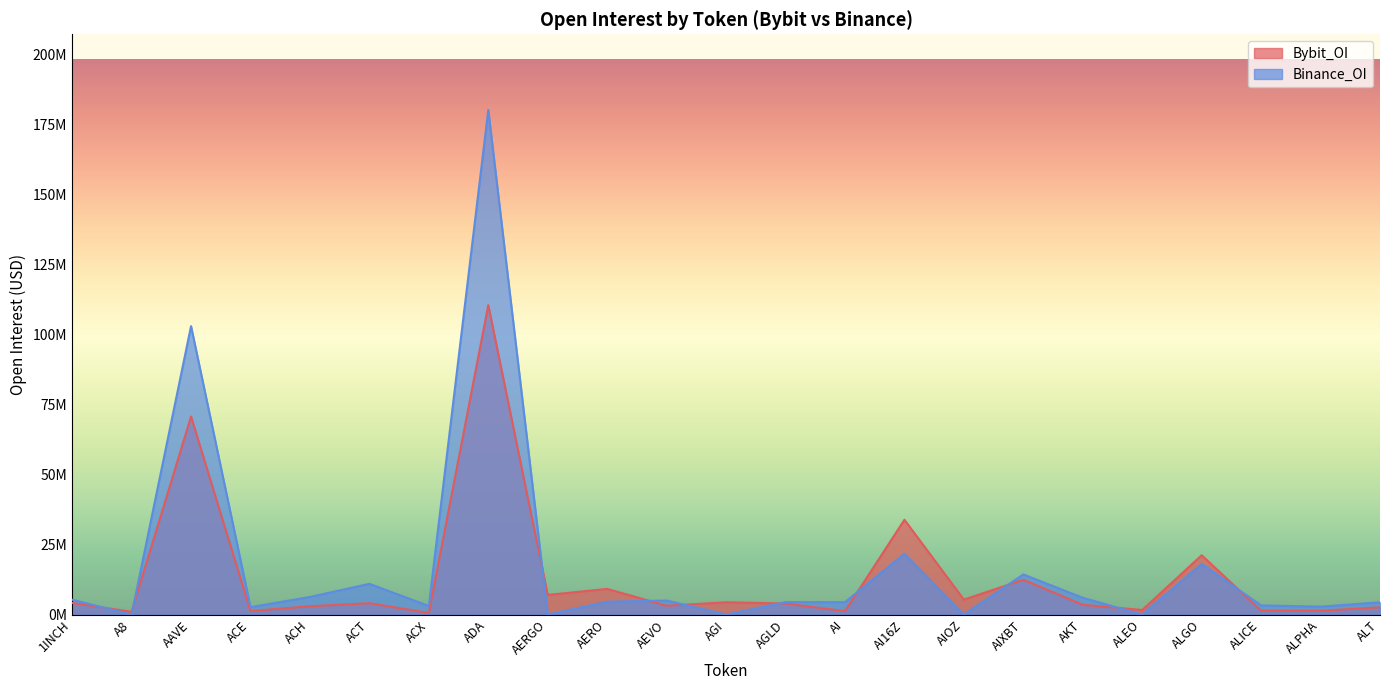

Reading left to right, transcribe all the data shown in this chart.

Bybit_OI: 4134874	1003945	70743970	1257312	2986351	4067988	593058	110526501	7029990	9172571	3165013	4387207	3963616	1213396	33860644	5349423	12453205	3497890	1639983	21206009	1388189	1345769	2606701
Binance_OI: 5311700	0	103024325	2649349	6290382	10980873	3076797	180225719	0	4591462	5013643	0	4449421	4423042	21707577	0	14339061	6000279	0	18106055	3275998	2839848	4385897